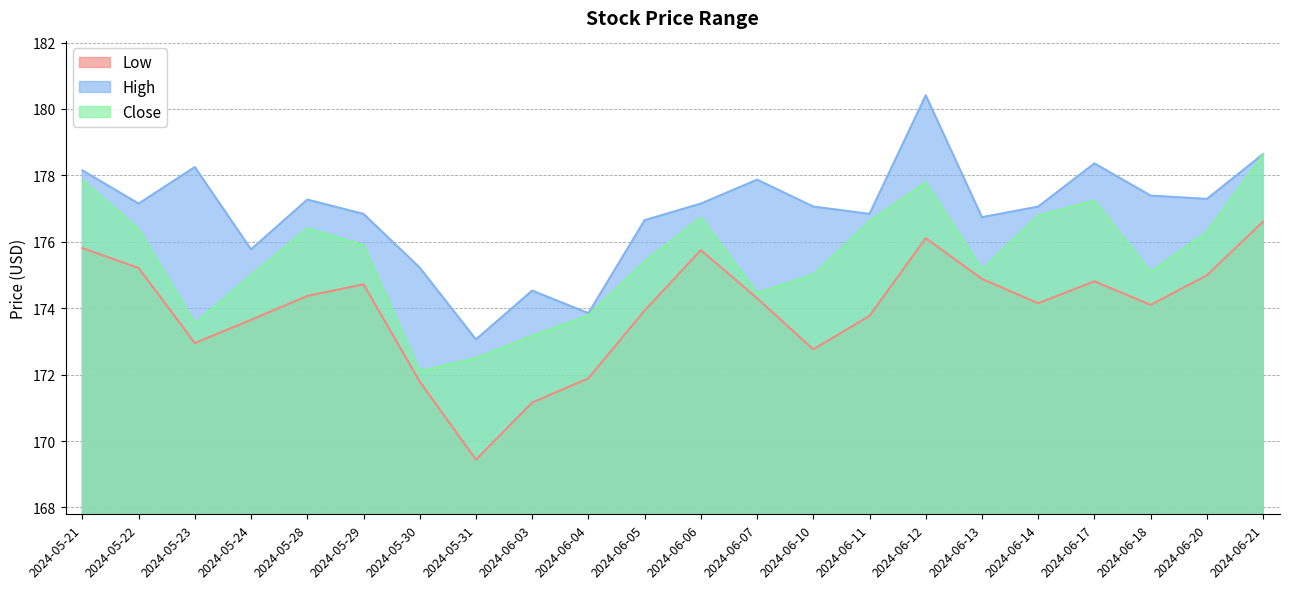

What is the label of the 21st point from the left?

2024-06-20